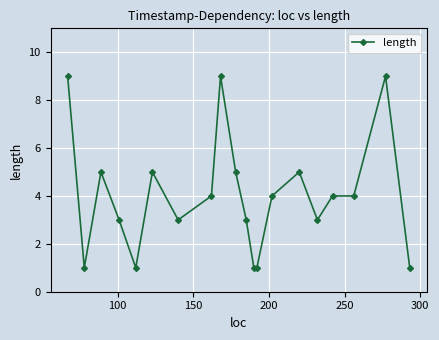

True or false: there are more than 2 points higher than both neighbors.

True